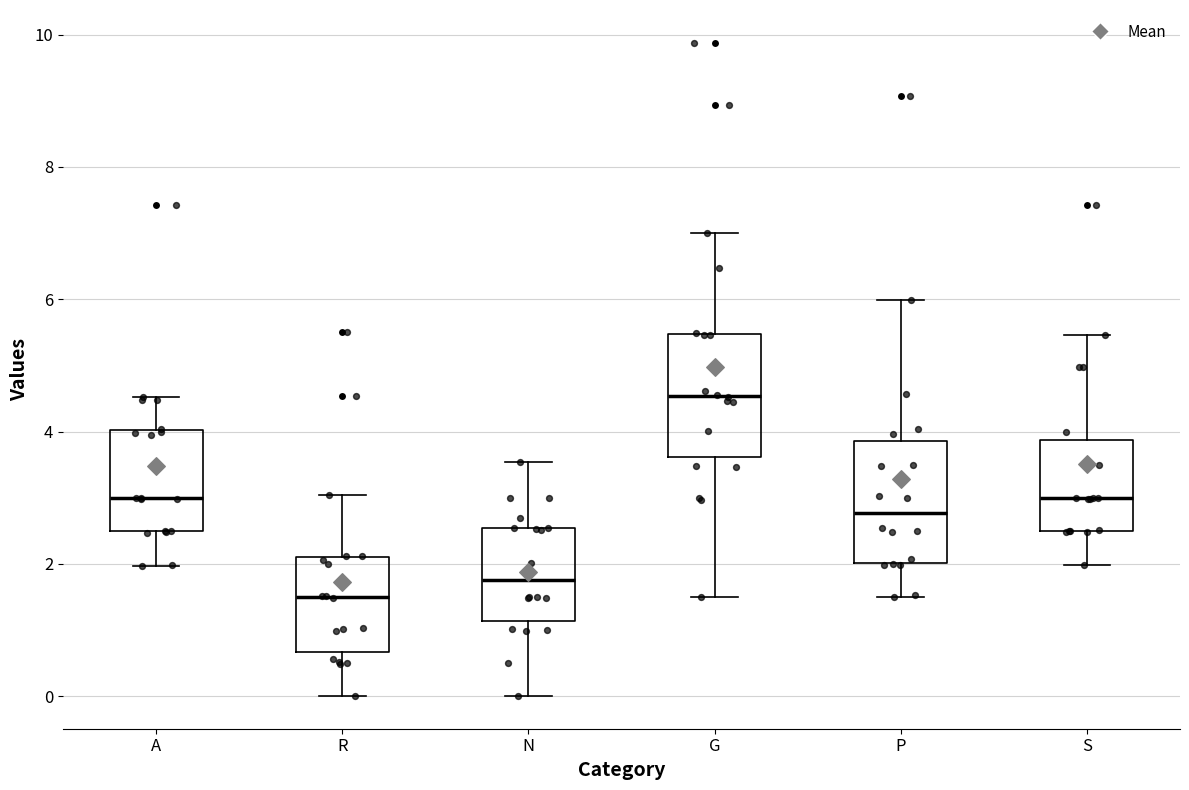

Where does the lower whisker of the box for P end on the y-axis? The values are not printed on the chart, so give them approximately, as read against the axis.

1.4